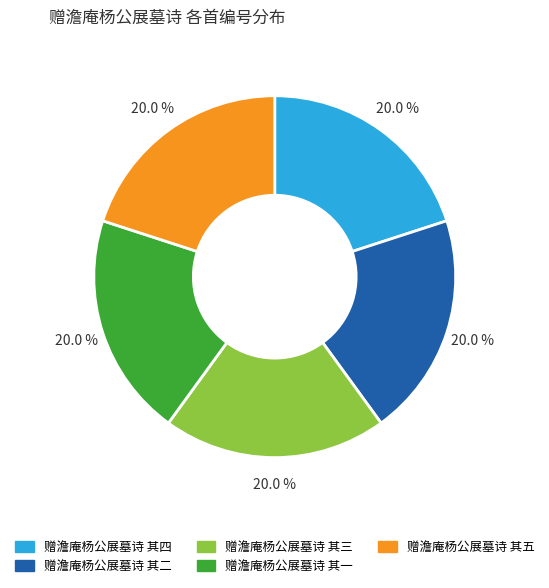

Does any single category account for the majority?

No